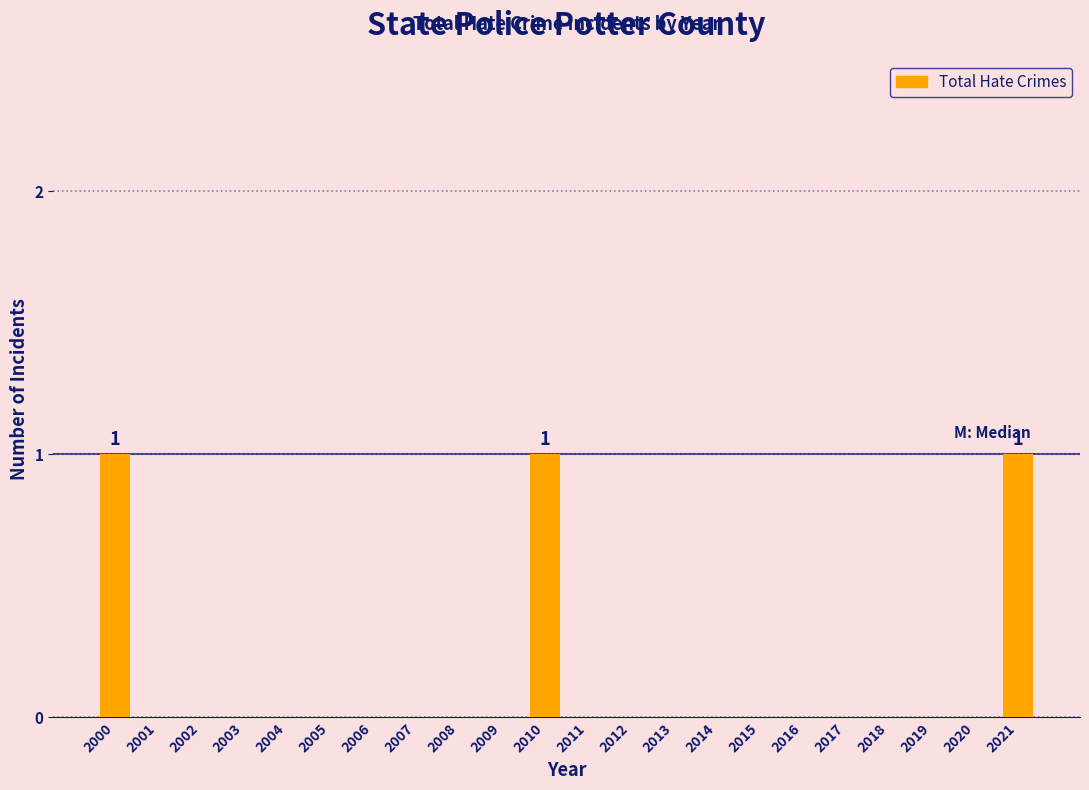

Reading right to left, list all the values displayed in this chart.

2021=1	2020=0	2019=0	2018=0	2017=0	2016=0	2015=0	2014=0	2013=0	2012=0	2011=0	2010=1	2009=0	2008=0	2007=0	2006=0	2005=0	2004=0	2003=0	2002=0	2001=0	2000=1